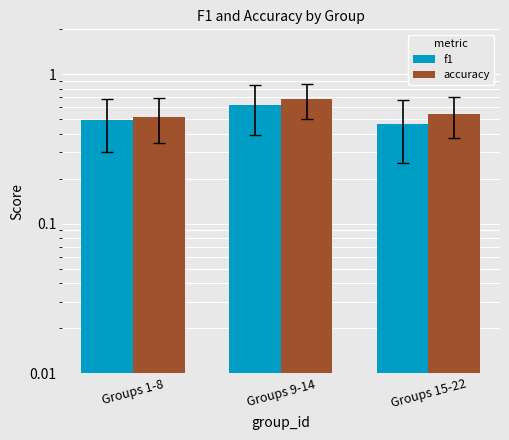

Is it true that f1 equals 0.5 at Groups 1-8?

True